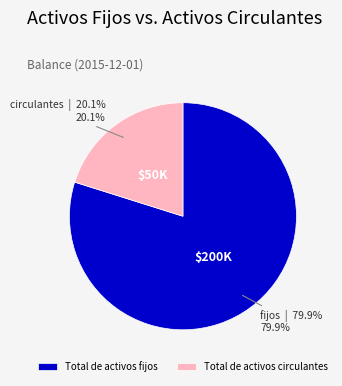

Do Total de activos fijos and Total de activos circulantes together represent more than half of the pie?

Yes